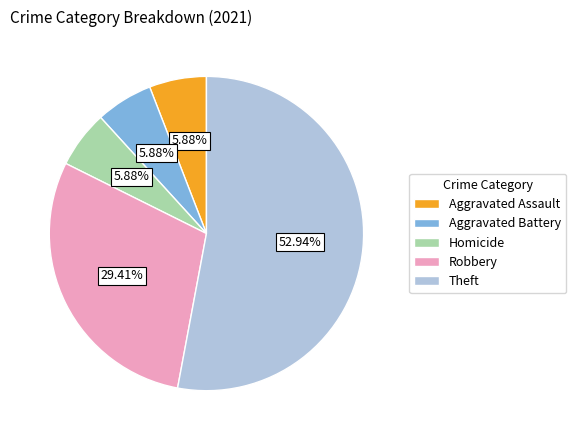

How many segments does this pie chart have?

5